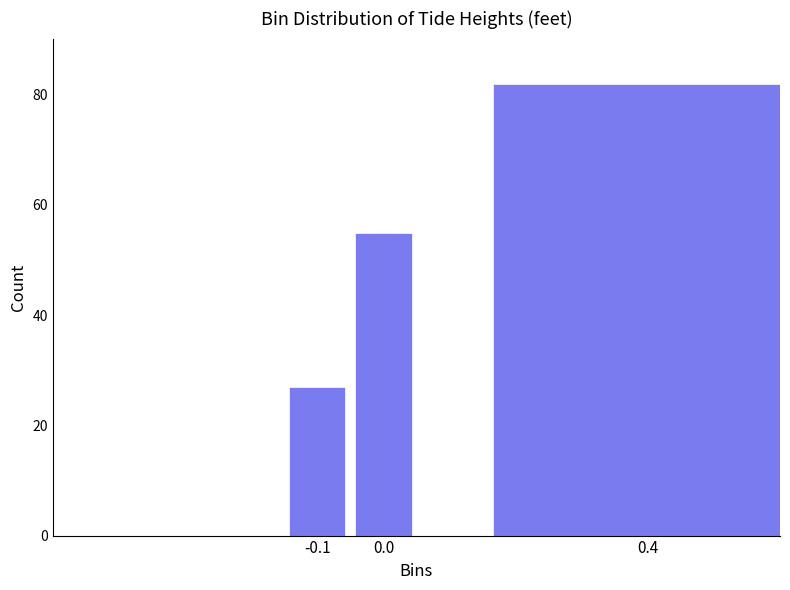

Reading left to right, transcribe all the data shown in this chart.

27	55	82